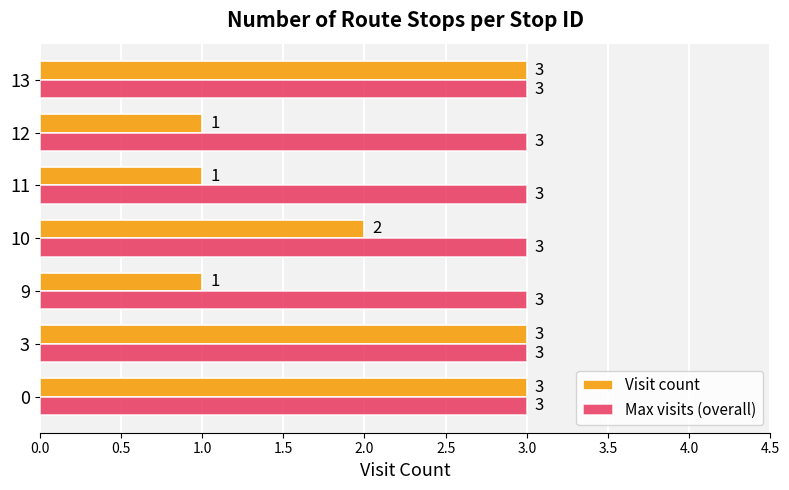

List the series in order of their overall mean, lowest first.

Visit count, Max visits (overall)